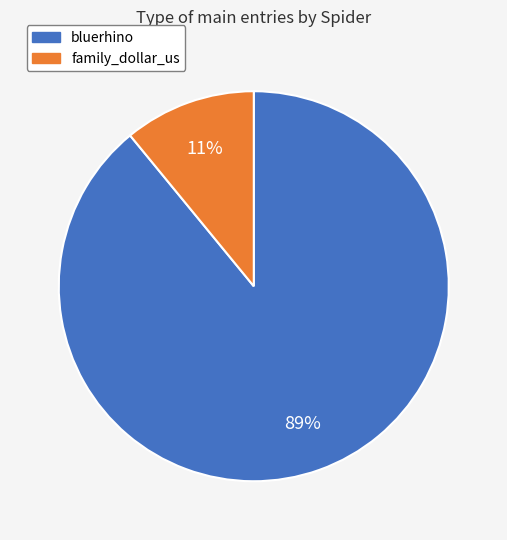

To the nearest percent, what percentage of the pie is family_dollar_us?

11%